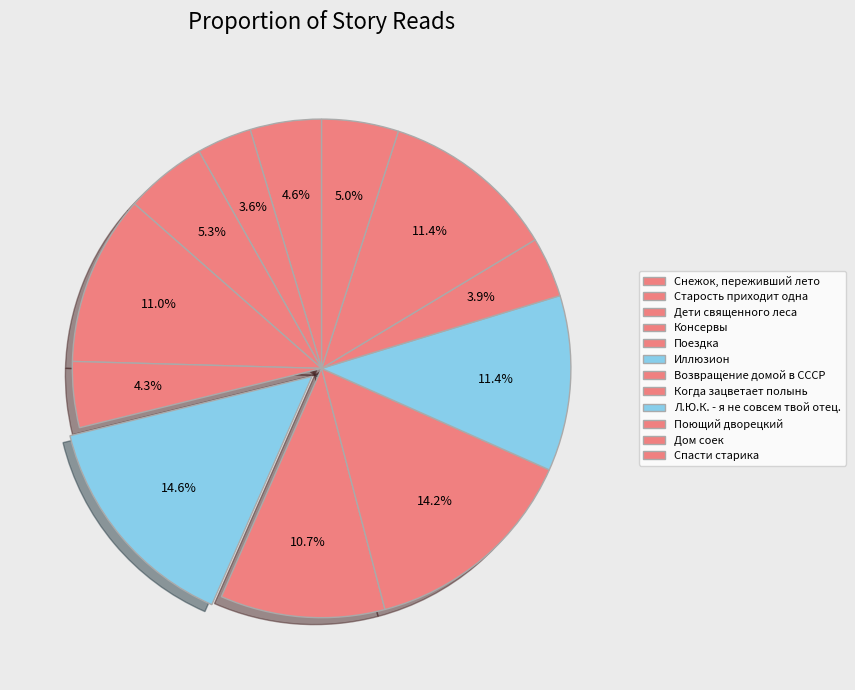

Count the number of slices in the pie.

12